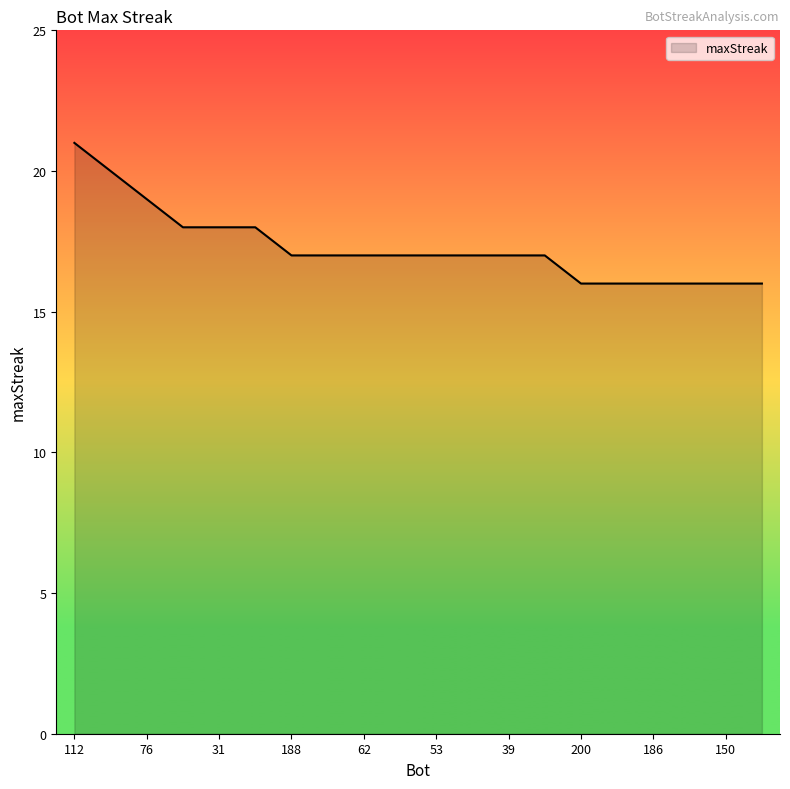

Reading right to left, what are all the values shown in this chart?

16	16	16	16	16	16	17	17	17	17	17	17	17	17	18	18	18	19	20	21